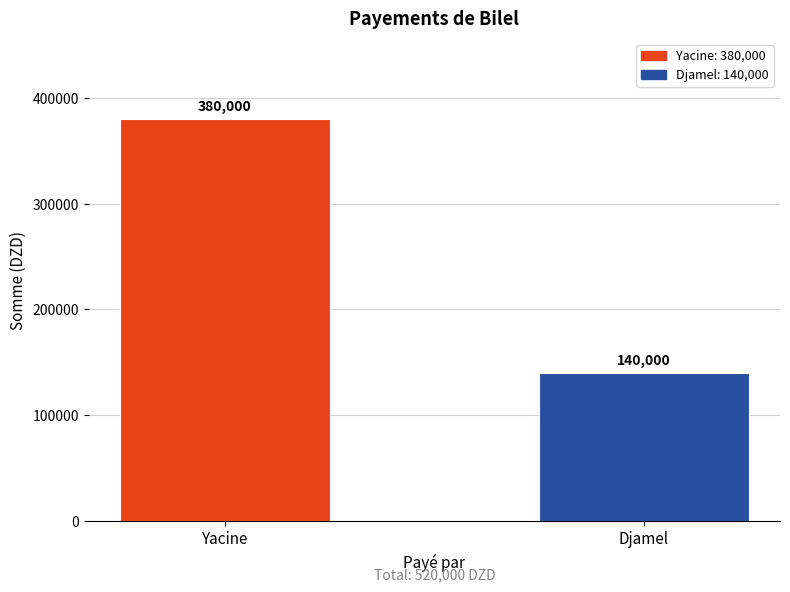

What is the label of the 1st bar from the left?

Yacine